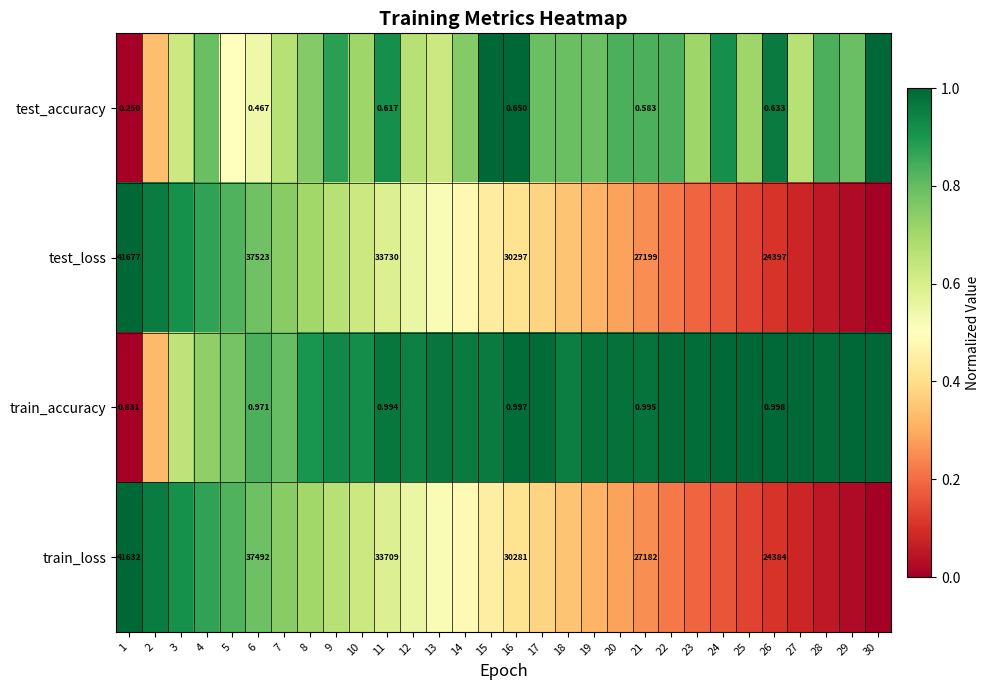

List the series in order of their peak value, lowest first.

test_accuracy, test_loss, train_accuracy, train_loss